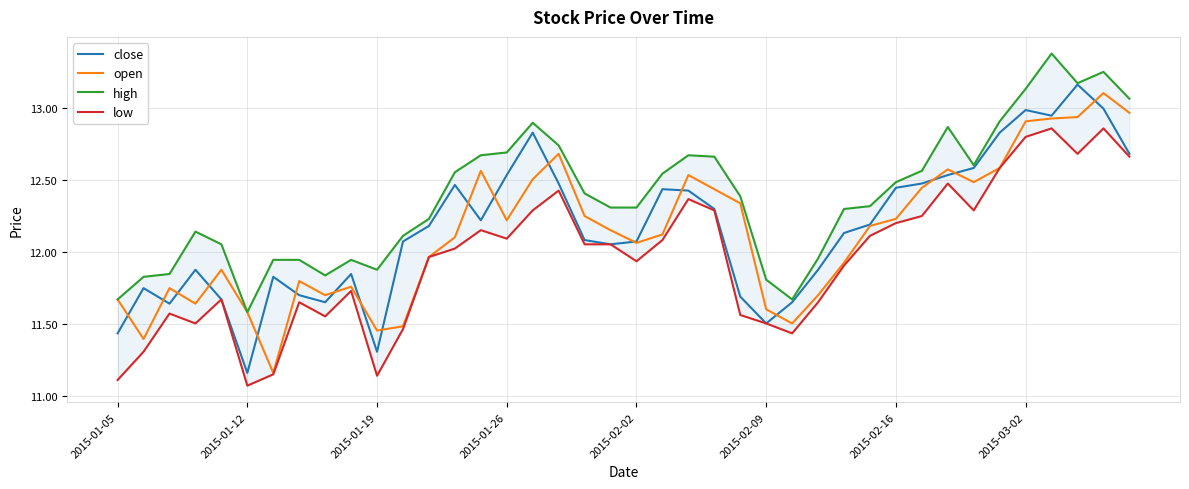

Which category has the lowest value in the close series?

2015-01-12